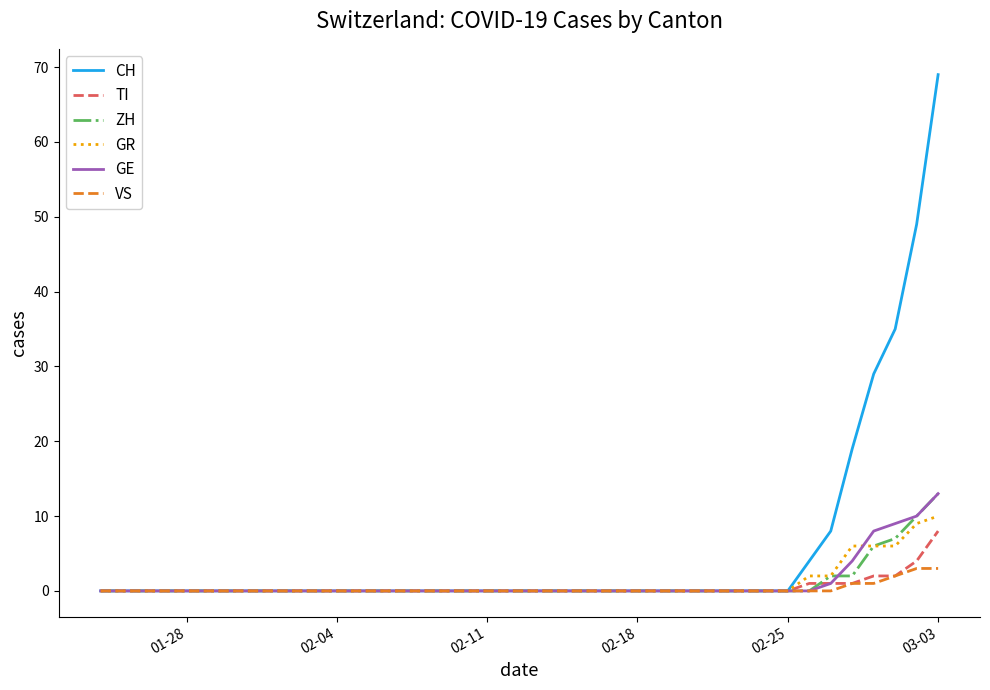

What is the maximum value shown in the chart?

69